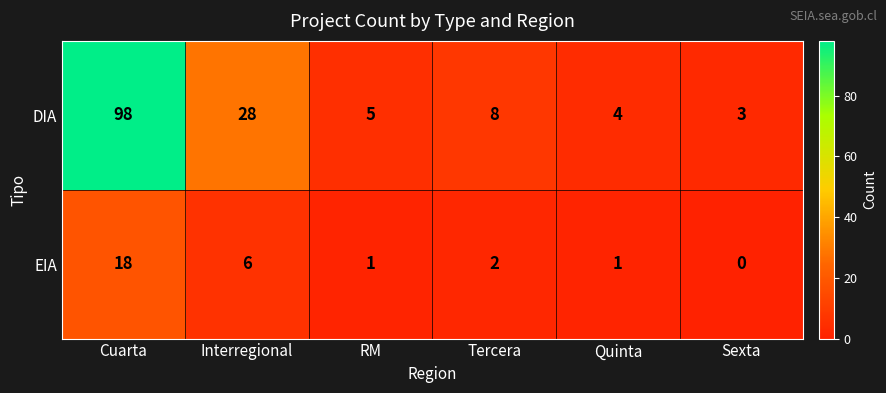

At which category is the sum across all series the highest?

Cuarta